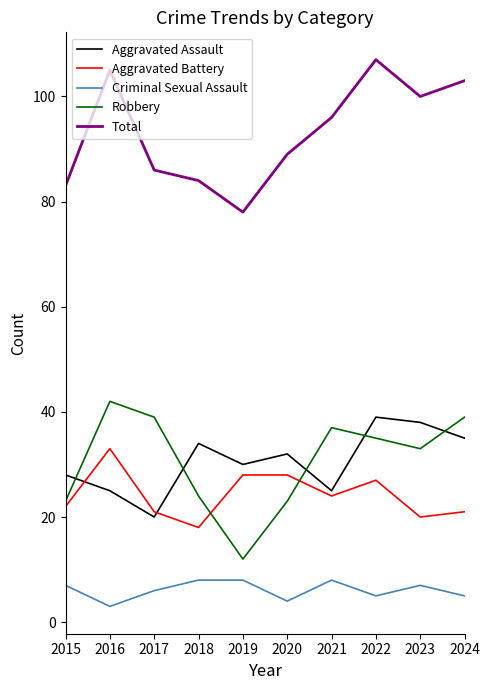

Which series has the largest range (max minus min)?

Robbery